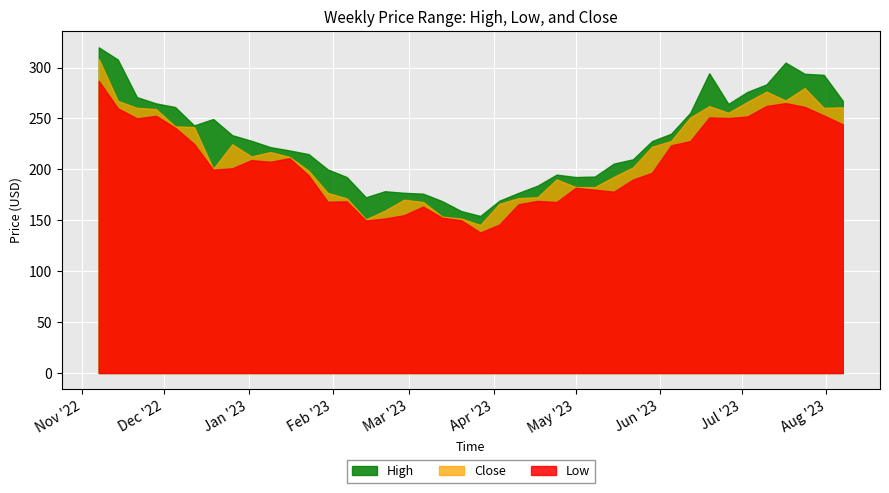

Is the value of High at 2023-04-03 greater than the value of Close at 2023-06-12?

No